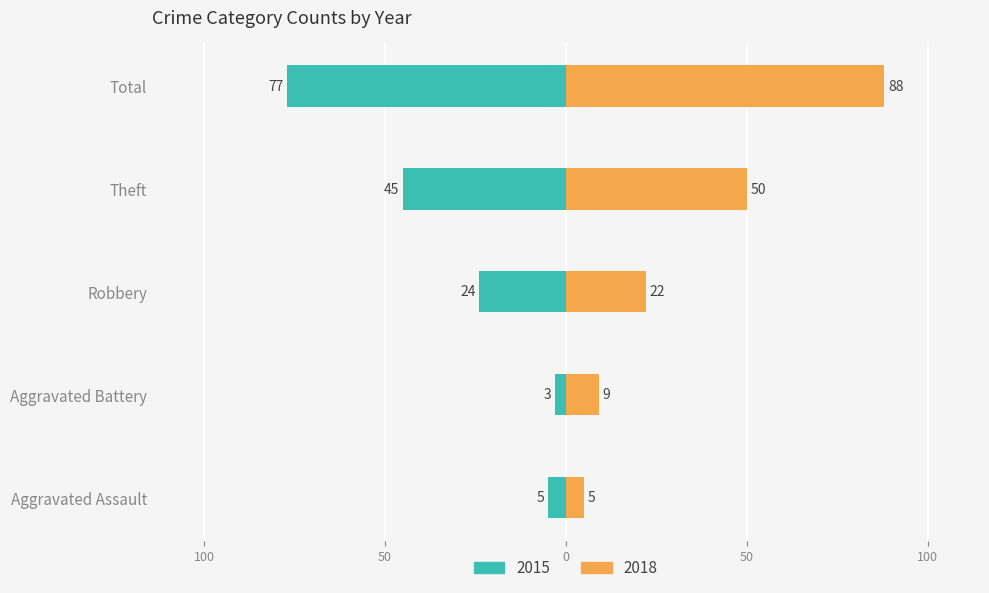

Is it true that 2015 equals 77 at Total?

True